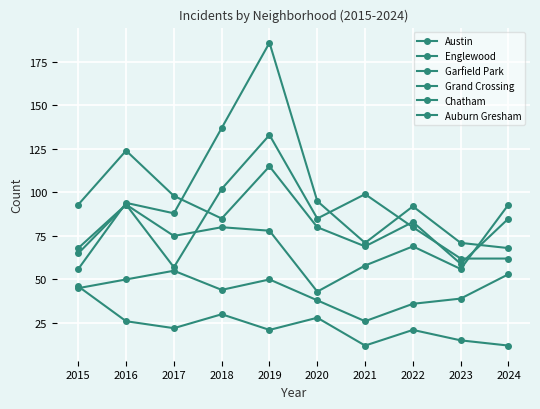

Between 2024 and 2018, which is larger?

2018